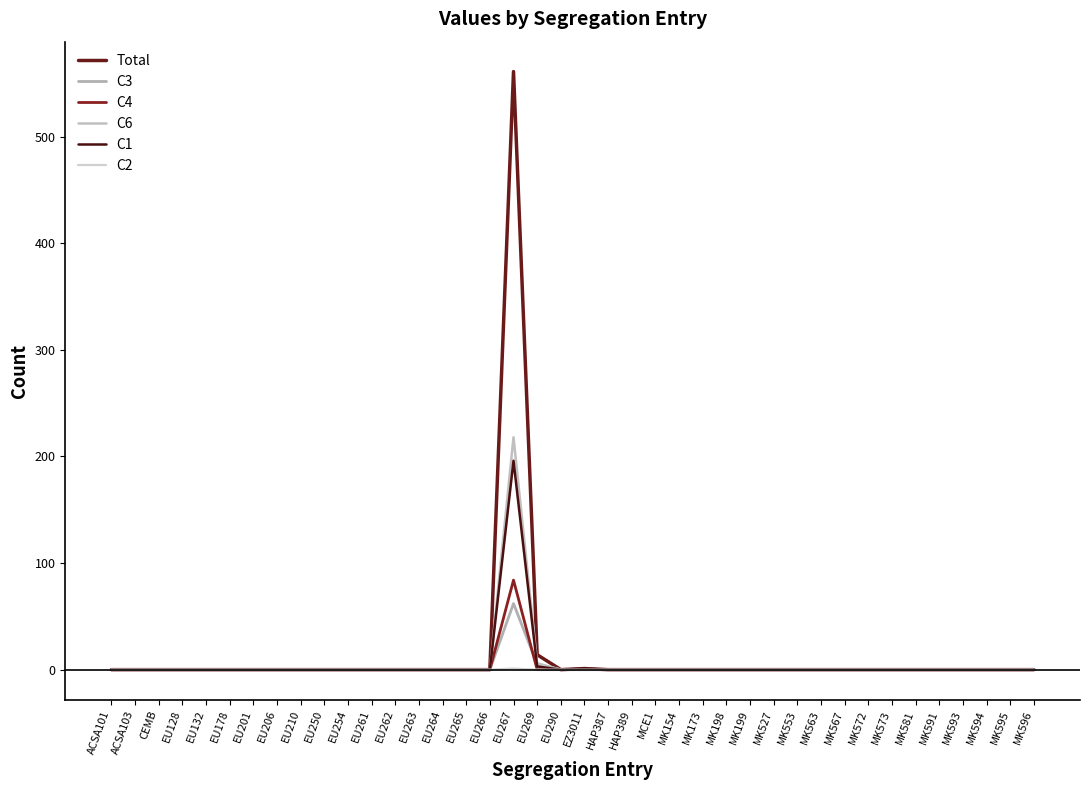

Does the chart display data point markers on the line(s)?

No